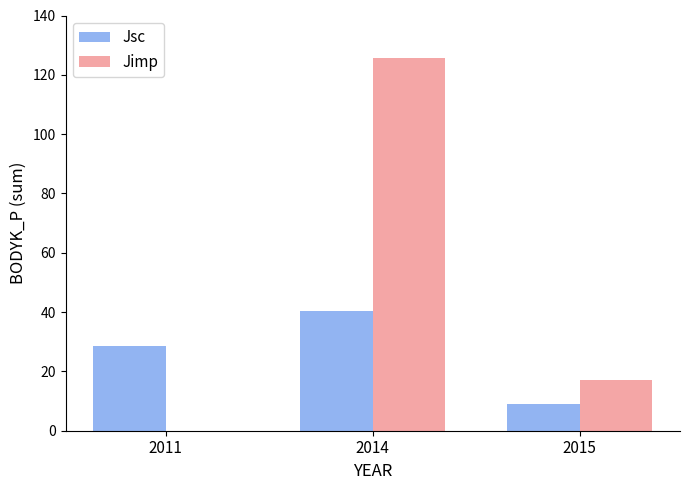

Between 2011 and 2015, which series saw the biggest shift?

Jsc